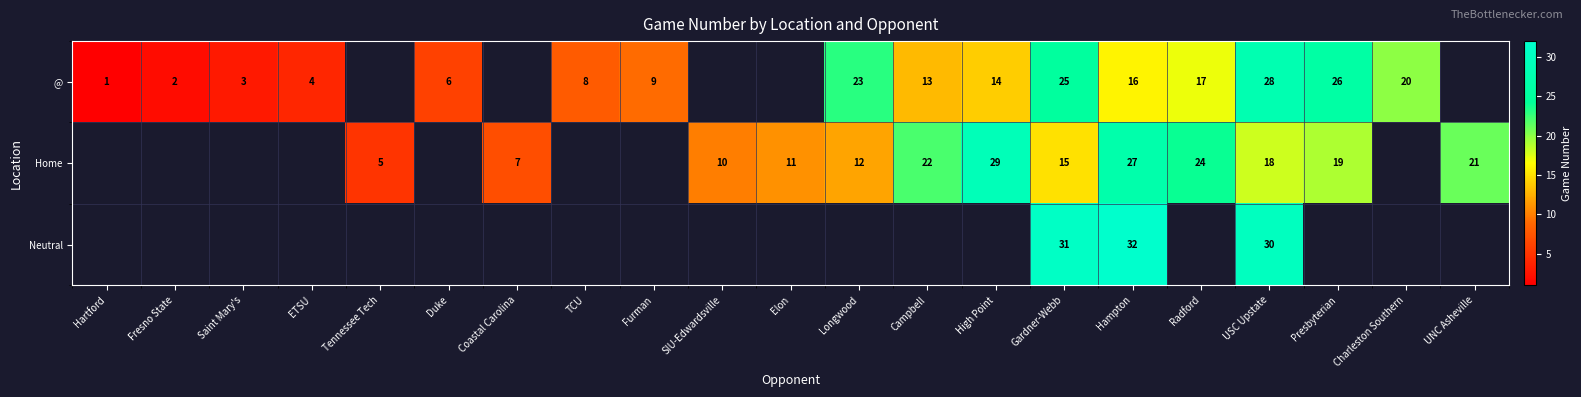

How many positive values does the row_1 series have?

13